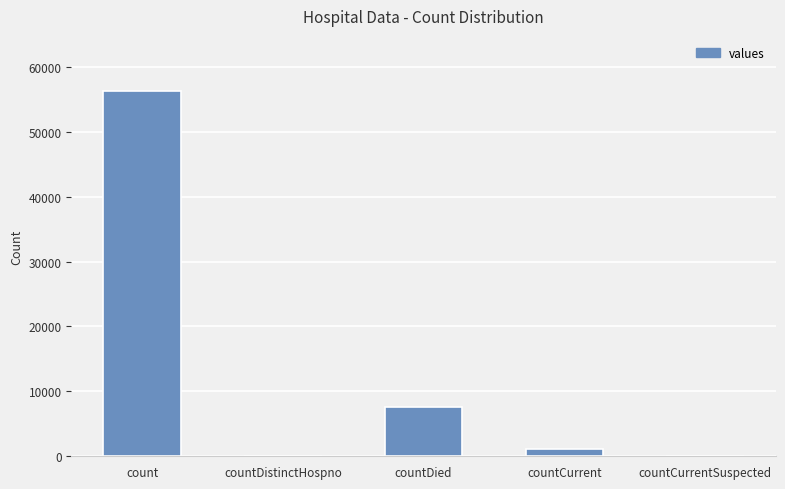

How many distinct data groups are displayed?

1